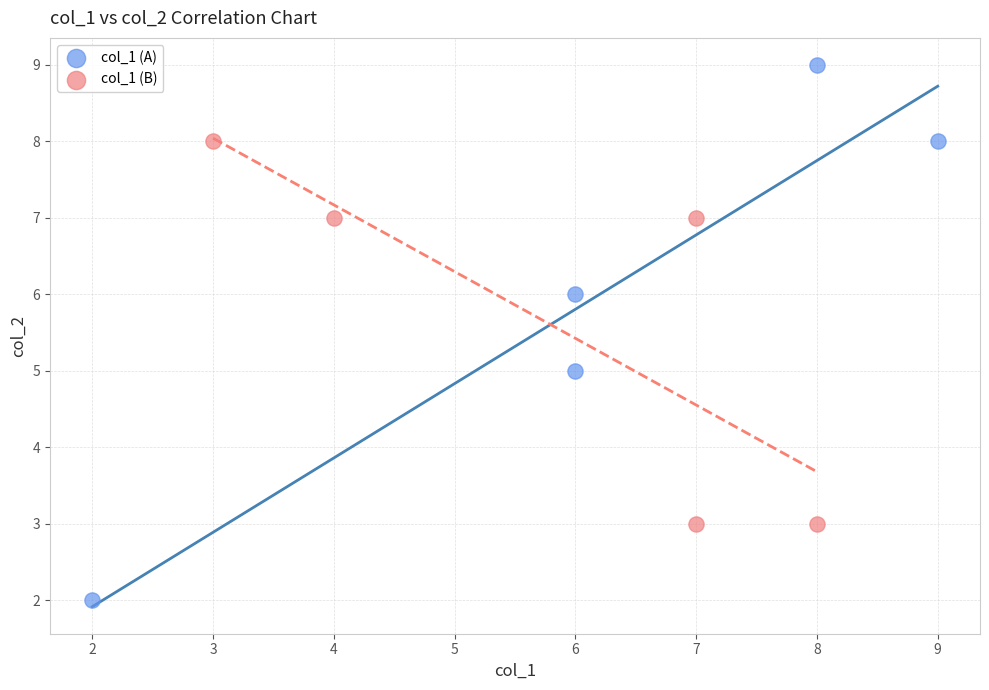

Which series contains the lowest Y value?

col_1 (A)